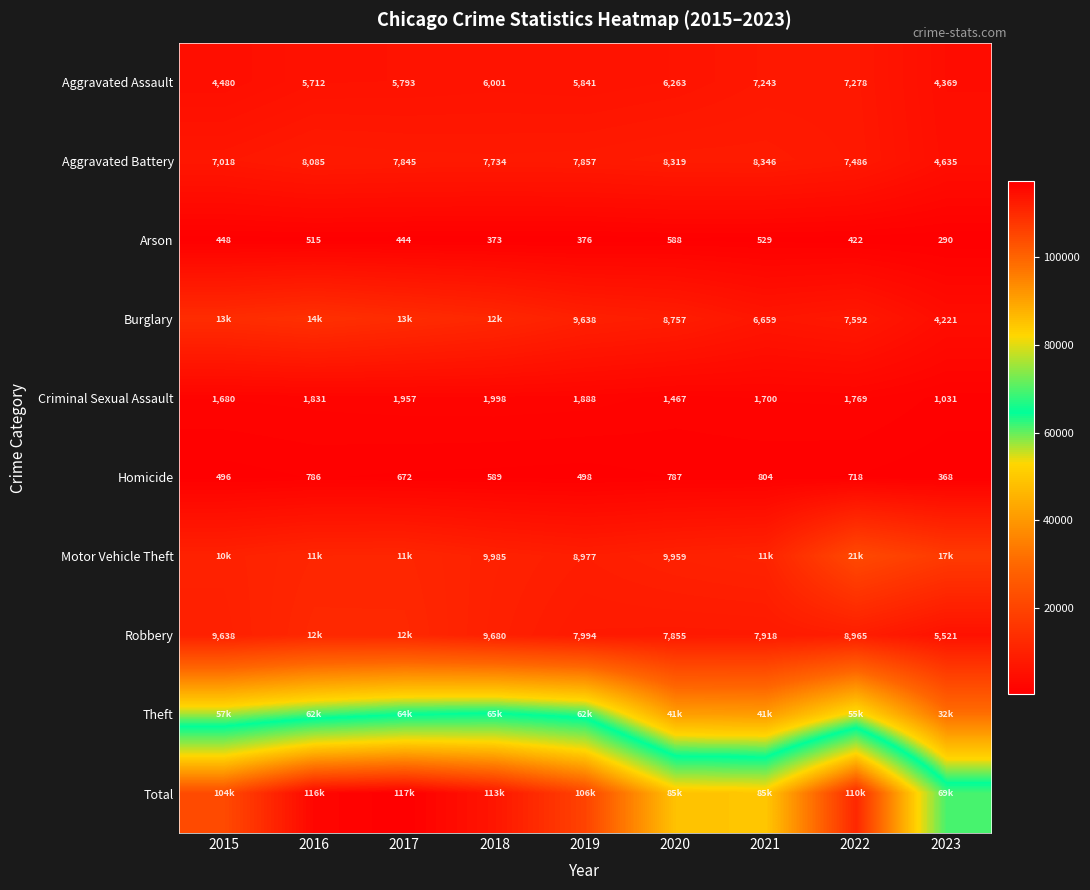

The Criminal Sexual Assault series shows 1957 at 2017. True or false?

True